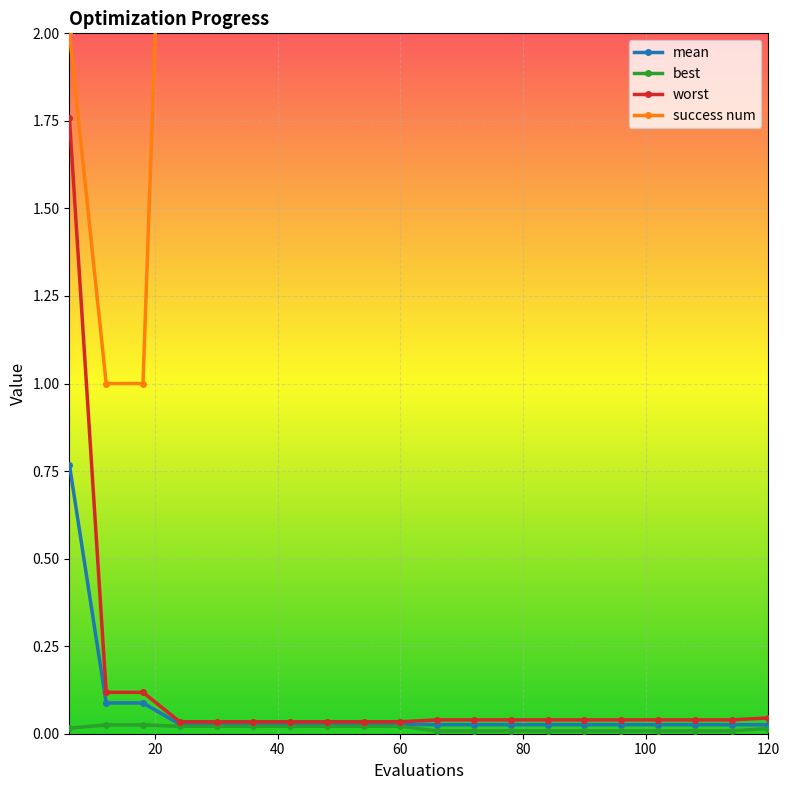

True or false: success num and mean cross at least once.

False